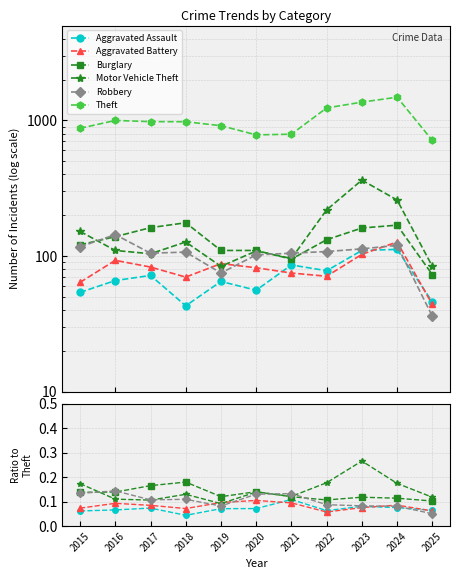

Which series has the widest spread of values?

Theft